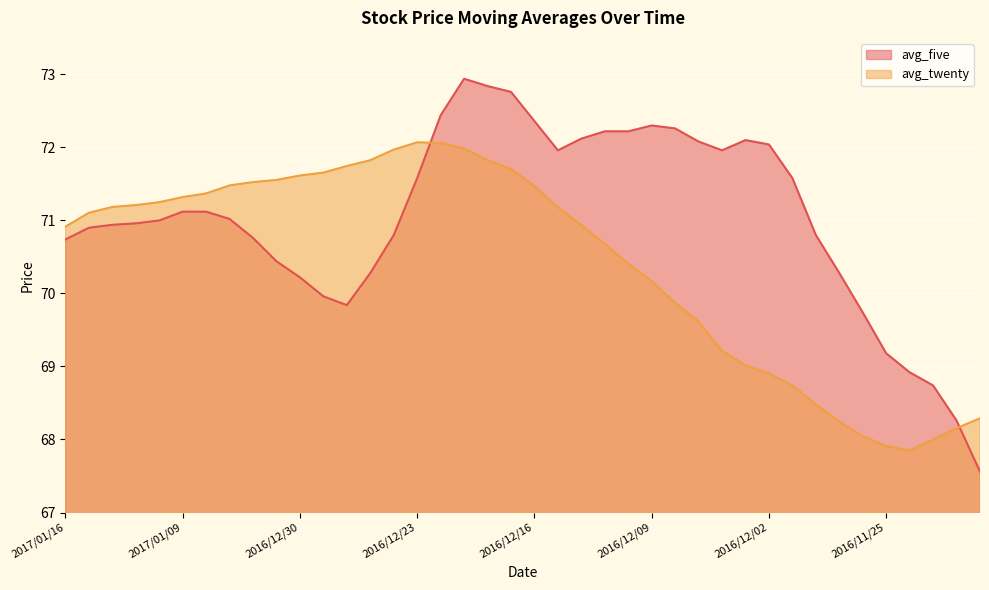

Between which two adjacent categories do avg_five and avg_twenty first intersect?

2016/12/23 and 2016/12/22